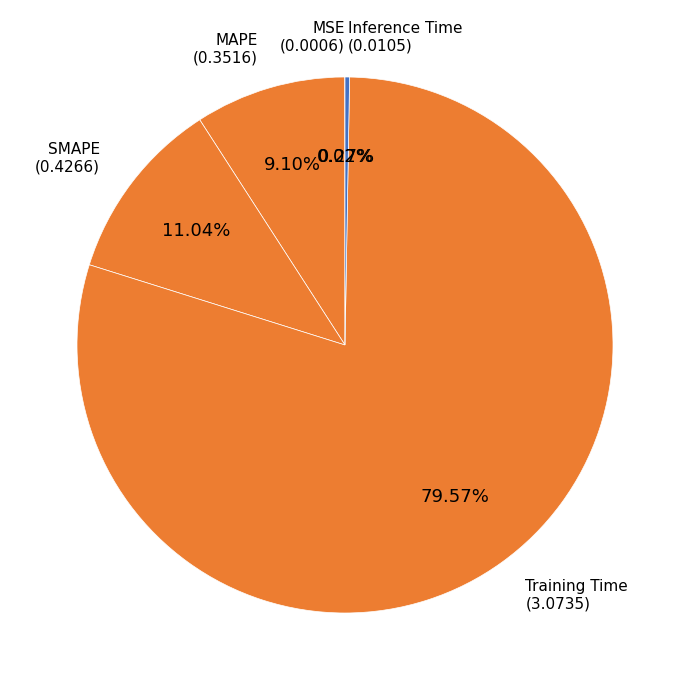

Which category has the biggest portion of the pie?

Training Time